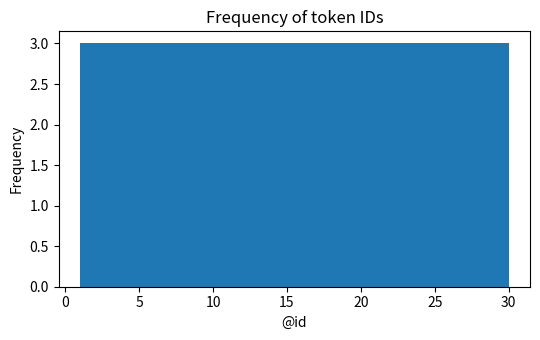

What is the height of the bar covering 15.5 to 18.4 on the x-axis? Neither the bar edges nor the heights are printed on the chart, so give them approximately, as read against the axes.

3